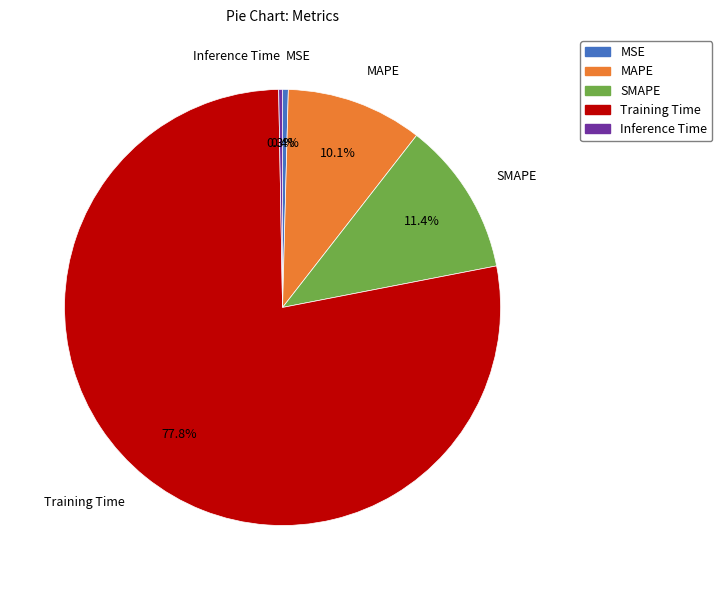

What is the majority slice?

Training Time